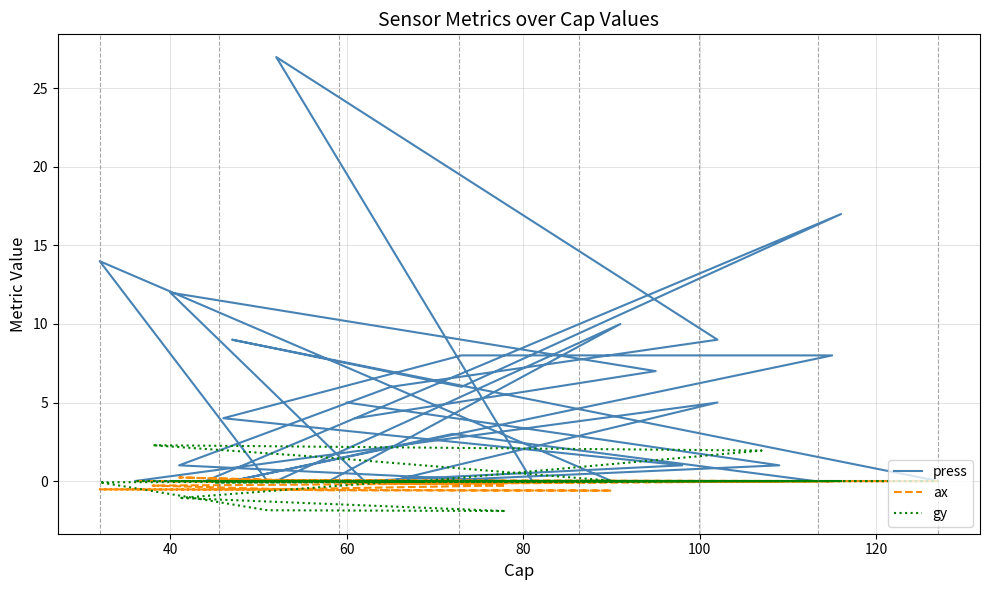

How many times do gy and ax cross each other?

3